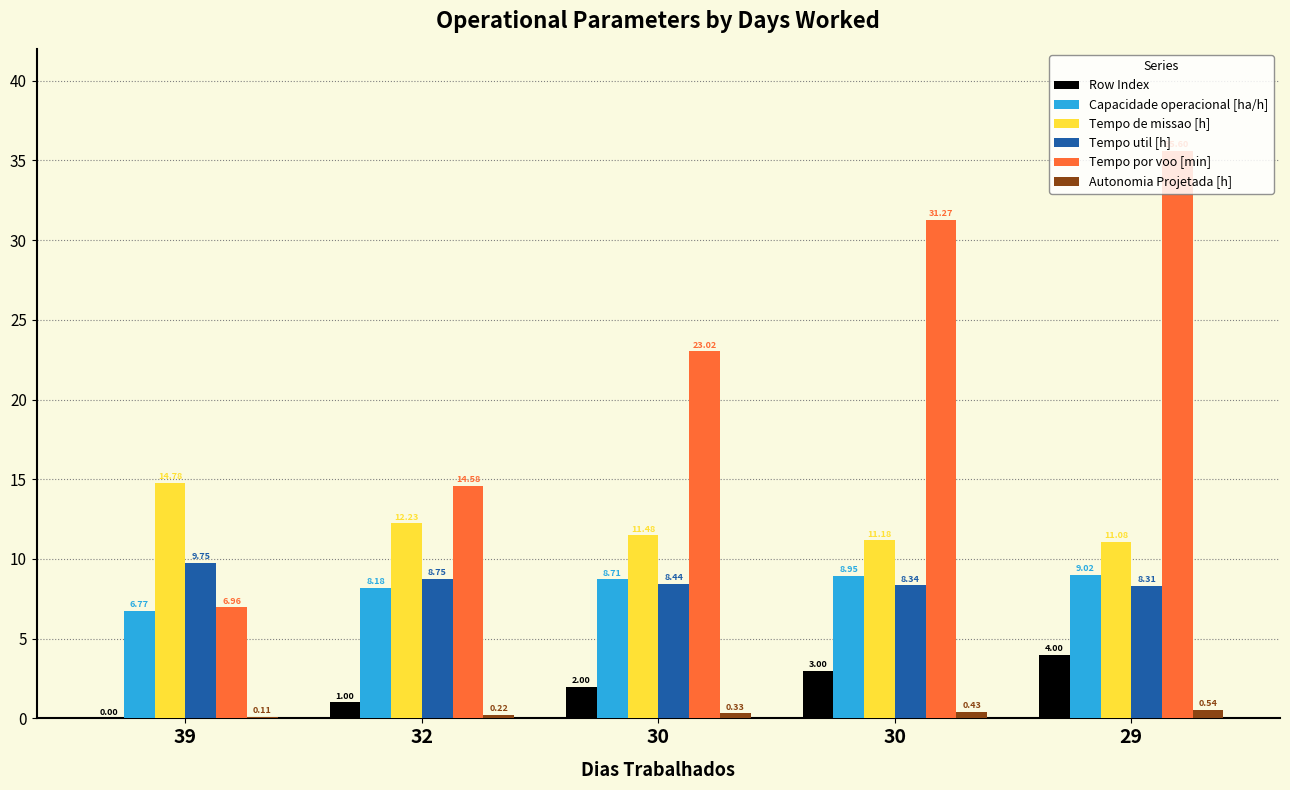

What are all the series names shown in the legend?

Row Index, Capacidade operacional [ha/h], Tempo de missao [h], Tempo util [h], Tempo por voo [min], Autonomia Projetada [h]